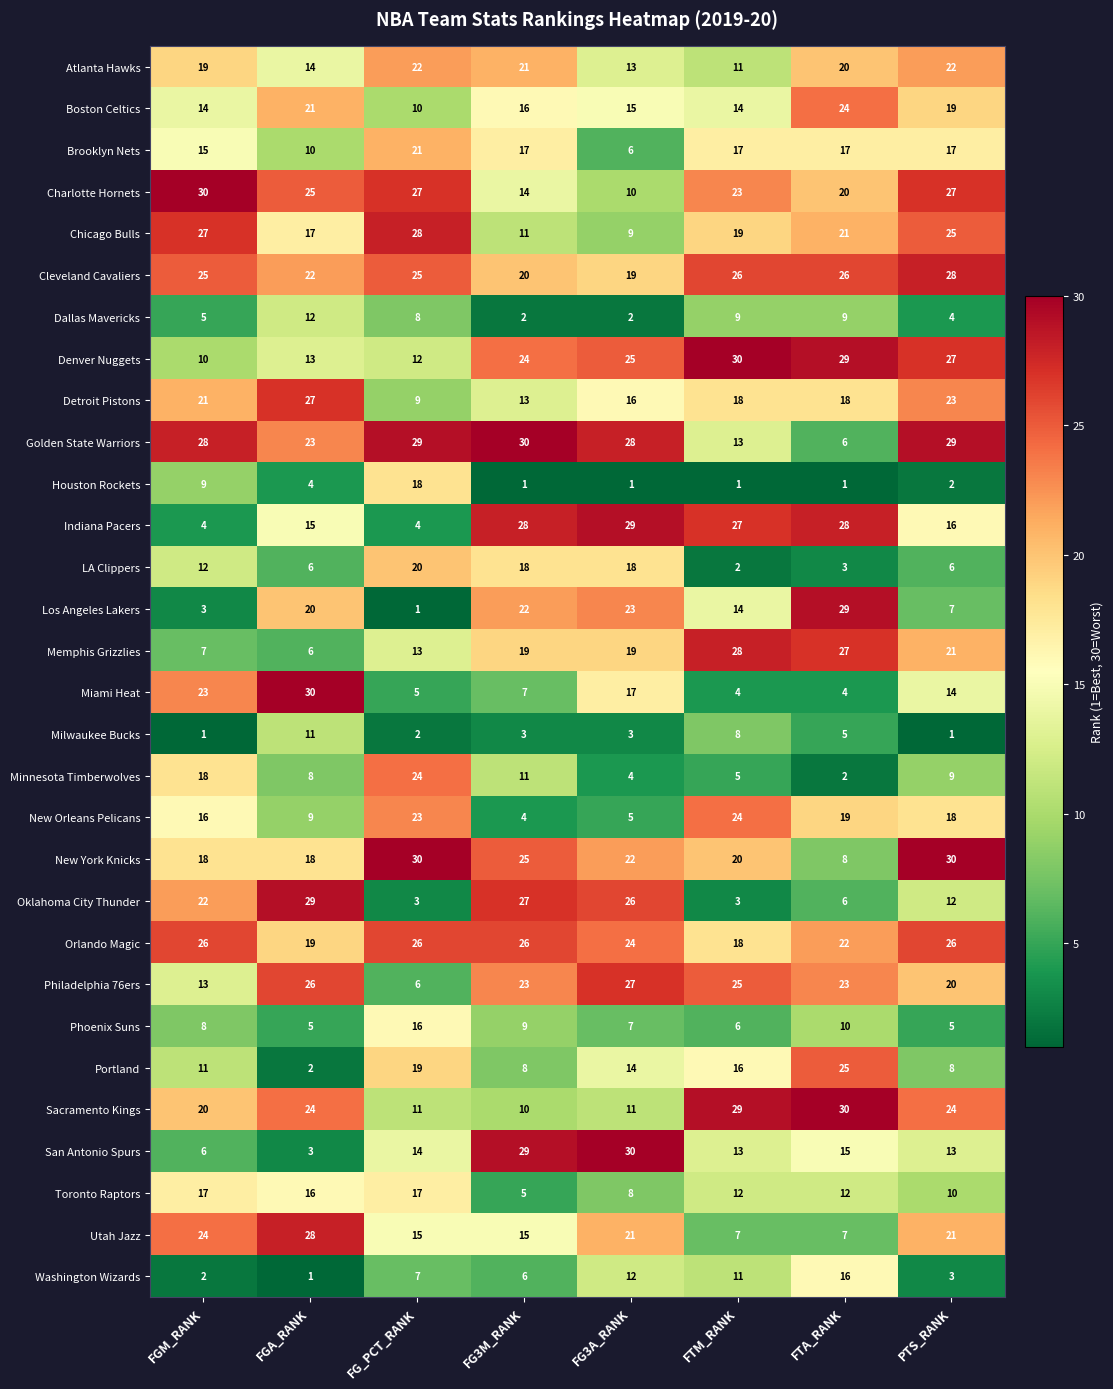

Which series has the widest spread of values?

Los Angeles Lakers